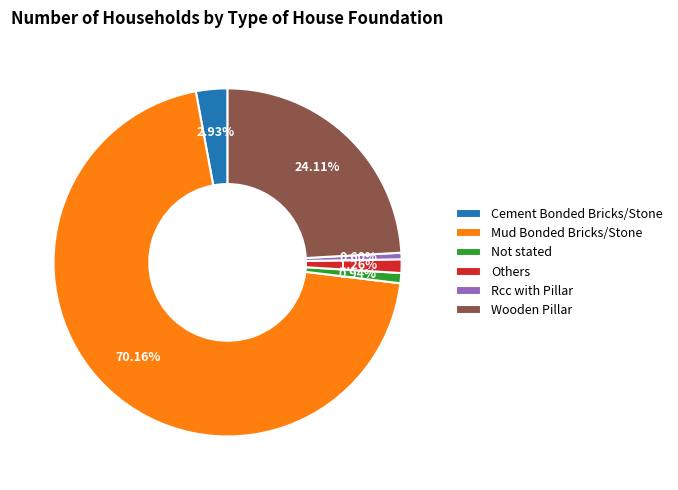

Which category has the biggest portion of the pie?

Mud Bonded Bricks/Stone